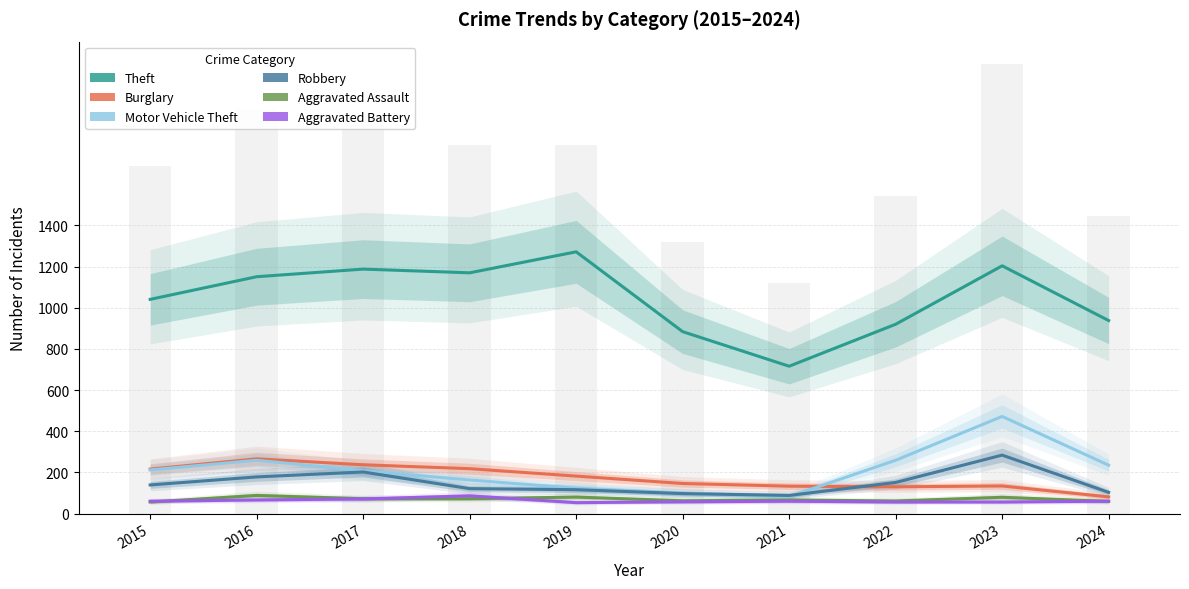

What is the minimum value shown in the chart?

53